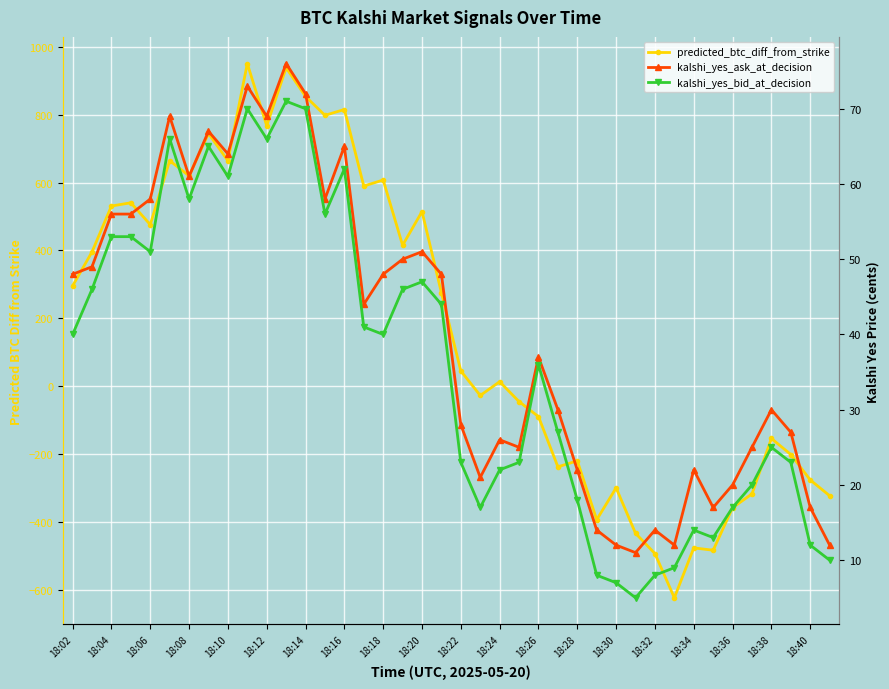

Does the chart display data point markers on the line(s)?

Yes